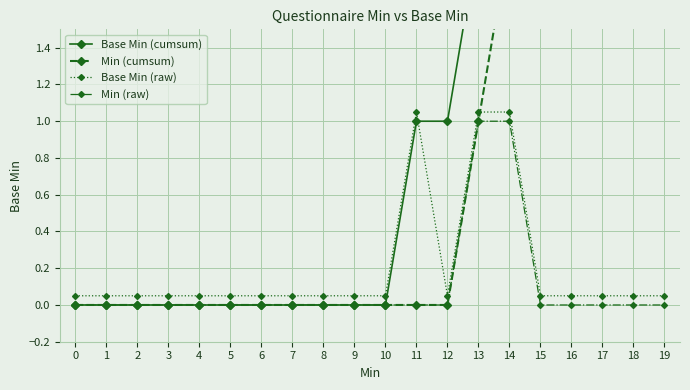

True or false: Min (cumsum) and Min (raw) cross at least once.

False